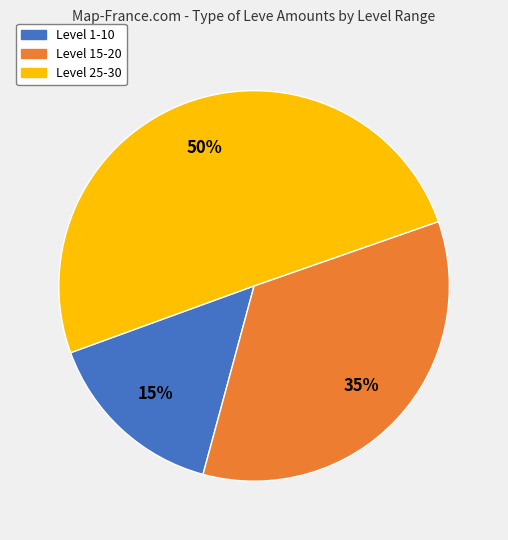

To the nearest percent, what is the difference between the largest and smallest slice percentages?

35%